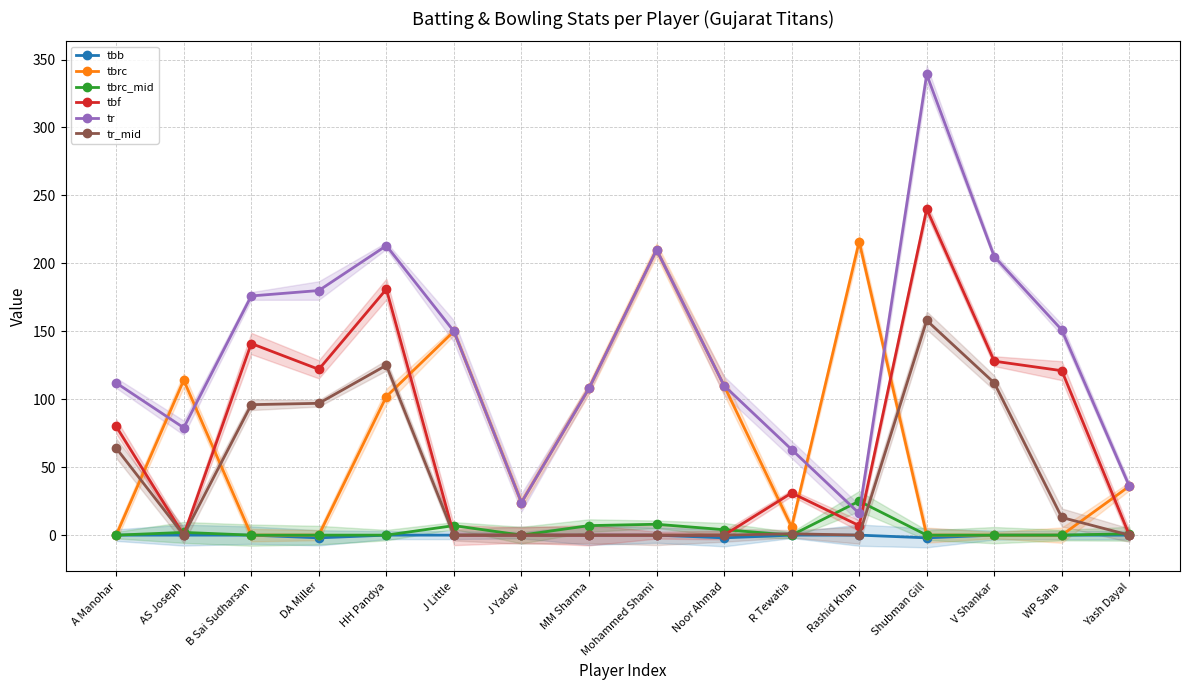

Reading right to left, transcribe all the data shown in this chart.

tbb: Yash Dayal=0	WP Saha=0	V Shankar=0	Shubman Gill=-2	Rashid Khan=0	R Tewatia=0	Noor Ahmad=-2	Mohammed Shami=0	MM Sharma=0	J Yadav=0	J Little=0	HH Pandya=0	DA Miller=-2	B Sai Sudharsan=0	AS Joseph=0	A Manohar=0
tbrc: Yash Dayal=36	WP Saha=0	V Shankar=0	Shubman Gill=0	Rashid Khan=216	R Tewatia=6	Noor Ahmad=110	Mohammed Shami=210	MM Sharma=108	J Yadav=24	J Little=150	HH Pandya=102	DA Miller=0	B Sai Sudharsan=0	AS Joseph=114	A Manohar=0
tbrc_mid: Yash Dayal=1	WP Saha=0	V Shankar=0	Shubman Gill=0	Rashid Khan=25	R Tewatia=0	Noor Ahmad=4	Mohammed Shami=8	MM Sharma=7	J Yadav=0	J Little=7	HH Pandya=0	DA Miller=0	B Sai Sudharsan=0	AS Joseph=2	A Manohar=0
tbf: Yash Dayal=0	WP Saha=121	V Shankar=128	Shubman Gill=240	Rashid Khan=7	R Tewatia=31	Noor Ahmad=0	Mohammed Shami=0	MM Sharma=0	J Yadav=0	J Little=0	HH Pandya=181	DA Miller=122	B Sai Sudharsan=141	AS Joseph=0	A Manohar=80
tr: Yash Dayal=36	WP Saha=151	V Shankar=205	Shubman Gill=339	Rashid Khan=16	R Tewatia=63	Noor Ahmad=110	Mohammed Shami=210	MM Sharma=108	J Yadav=24	J Little=150	HH Pandya=213	DA Miller=180	B Sai Sudharsan=176	AS Joseph=79	A Manohar=112
tr_mid: Yash Dayal=0	WP Saha=13	V Shankar=112	Shubman Gill=158	Rashid Khan=0	R Tewatia=1	Noor Ahmad=0	Mohammed Shami=0	MM Sharma=0	J Yadav=0	J Little=0	HH Pandya=125	DA Miller=97	B Sai Sudharsan=96	AS Joseph=0	A Manohar=64